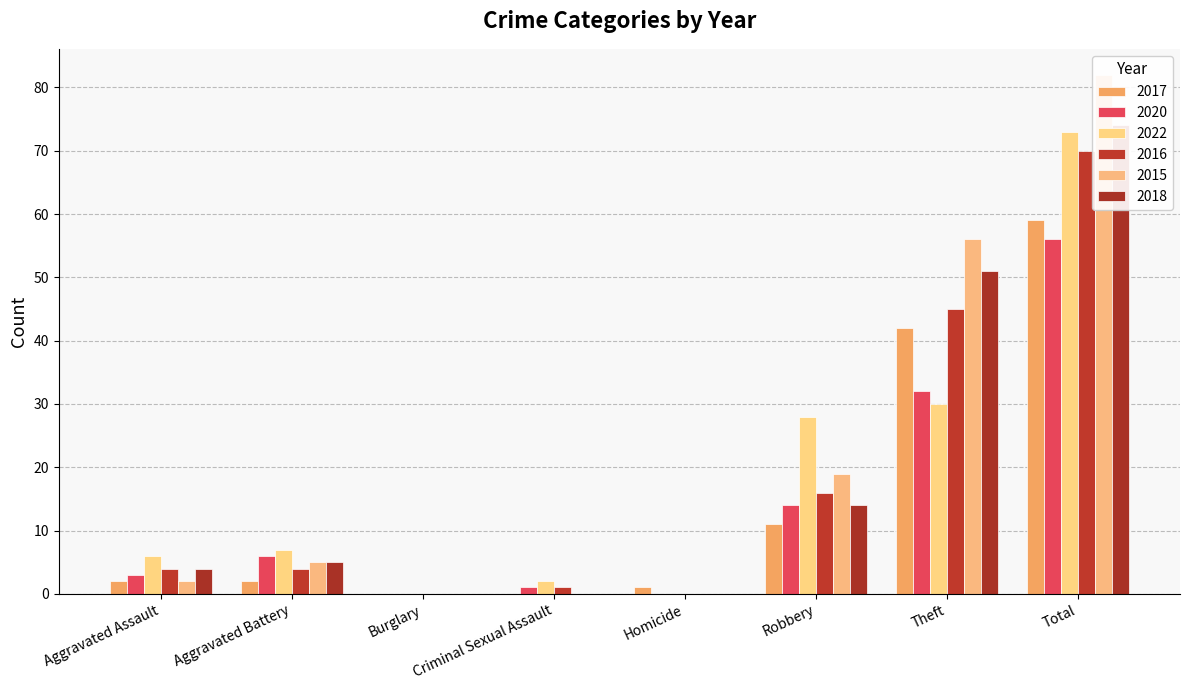

Rank the series at Theft from lowest to highest value.

2022, 2020, 2017, 2016, 2018, 2015